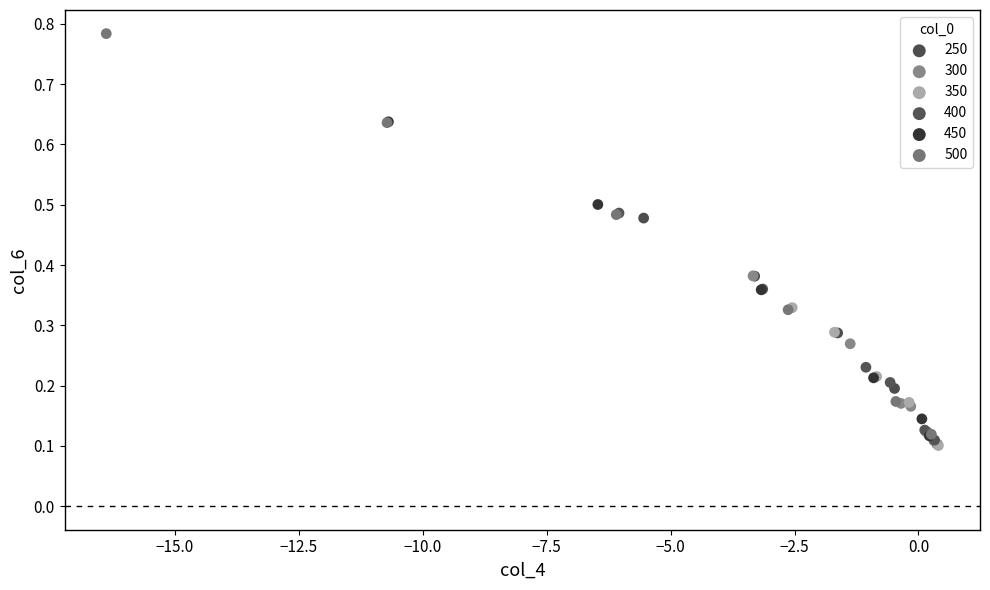

Which series has the widest spread of Y values?

500